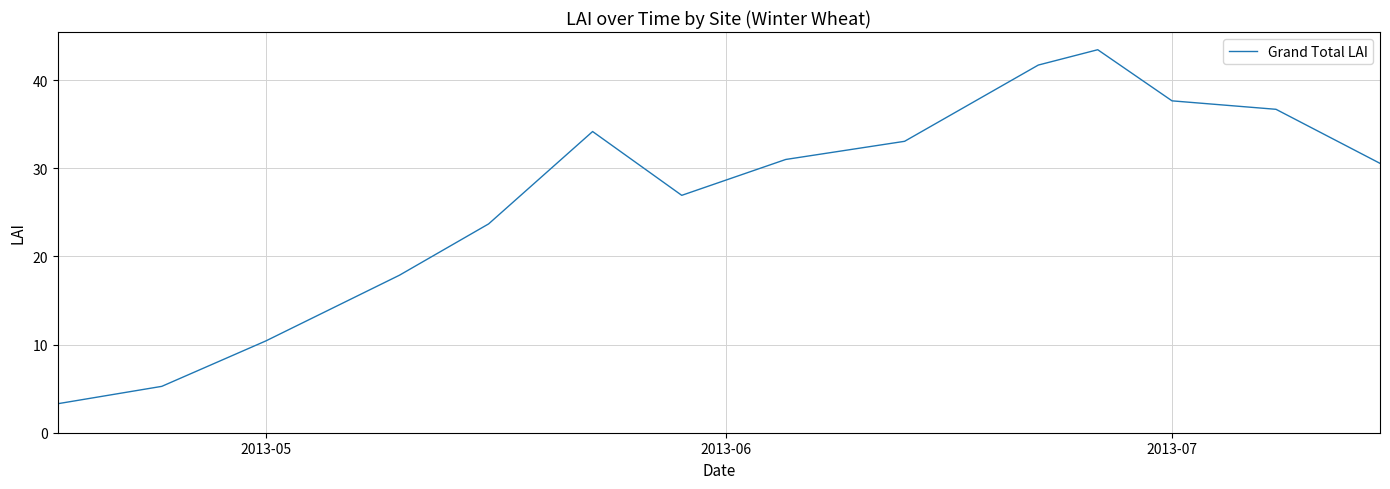

What is the difference between the maximum and minimum values?

40.2